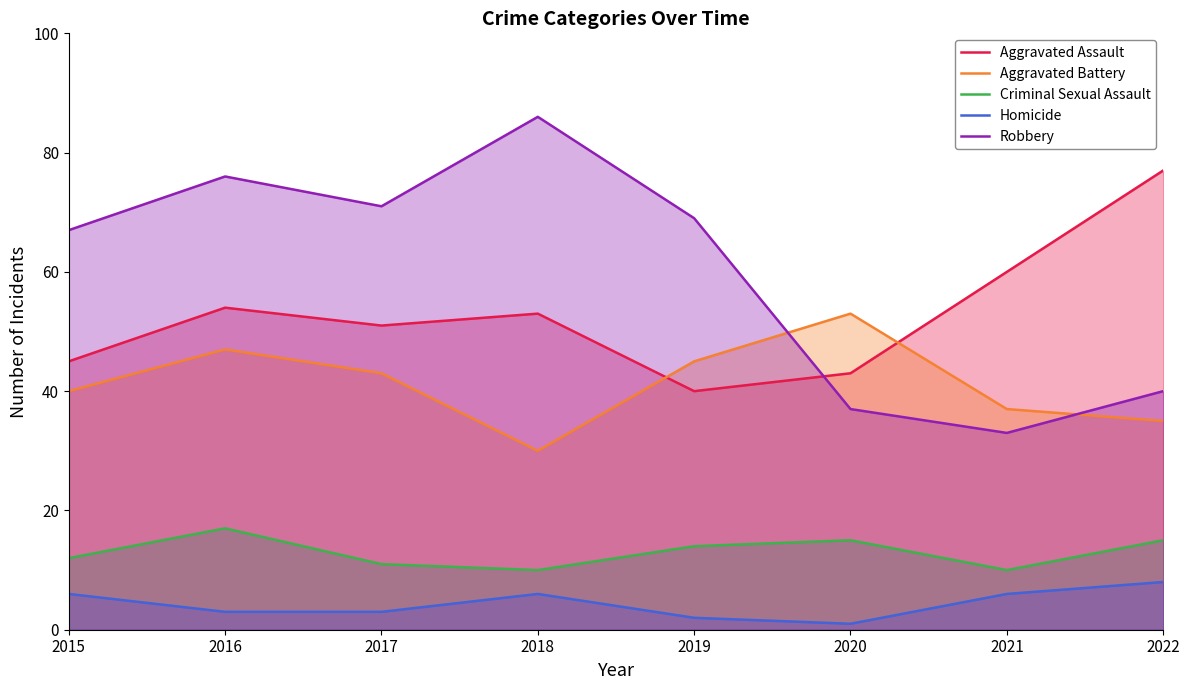

What value does the Homicide series have at 2018?

6